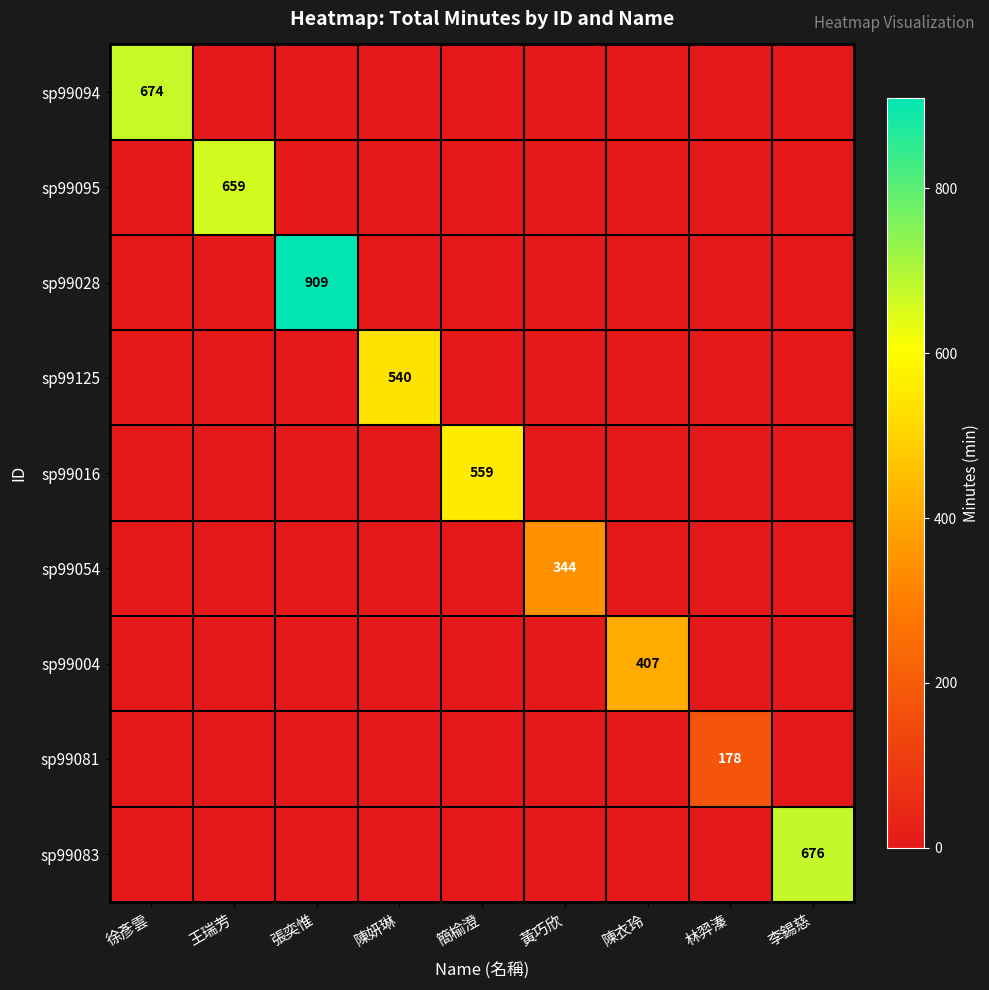

True or false: sp99081 has a value of 178 at 林羿溱.

True